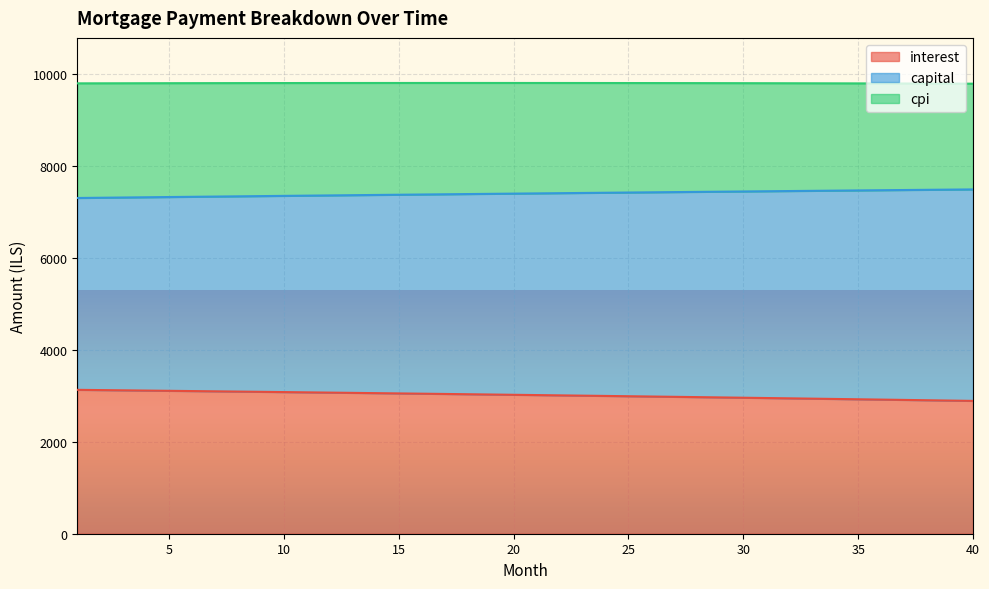

What is the approximate value of capital at 5?

7330.5